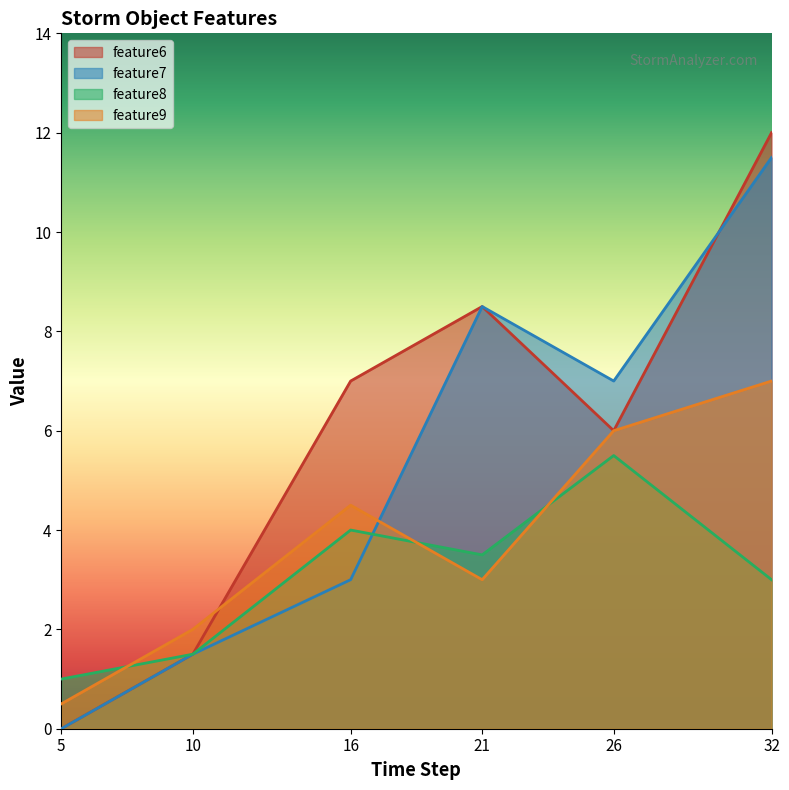

What is the sum of all feature9 values?

23.0